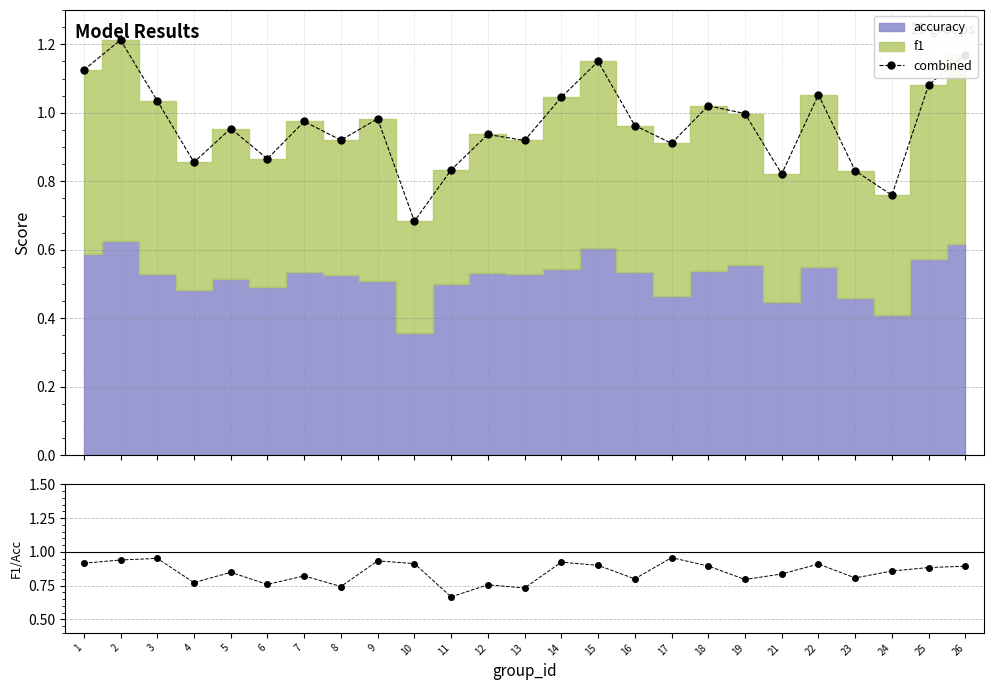

Reading right to left, list all the values displayed in this chart.

combined: 1.2	1.1	0.8	0.8	1.1	0.8	1.0	1.0	0.9	1.0	1.2	1.0	0.9	0.9	0.8	0.7	1.0	0.9	1.0	0.9	1.0	0.9	1.0	1.2	1.1
f1/accuracy: 0.9	0.9	0.9	0.8	0.9	0.8	0.8	0.9	1.0	0.8	0.9	0.9	0.7	0.8	0.7	0.9	0.9	0.7	0.8	0.8	0.8	0.8	1.0	0.9	0.9